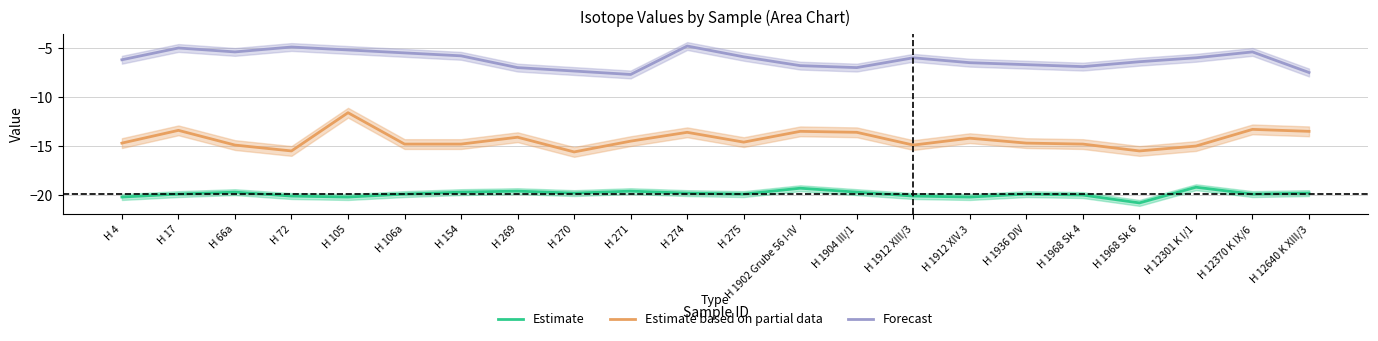

What is the value of the Forecast point at the 20th from the left?

-6.0